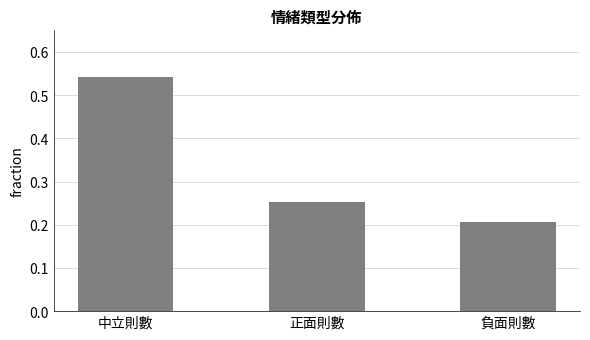

True or false: the data shows 0.7 at 中立則數.

False